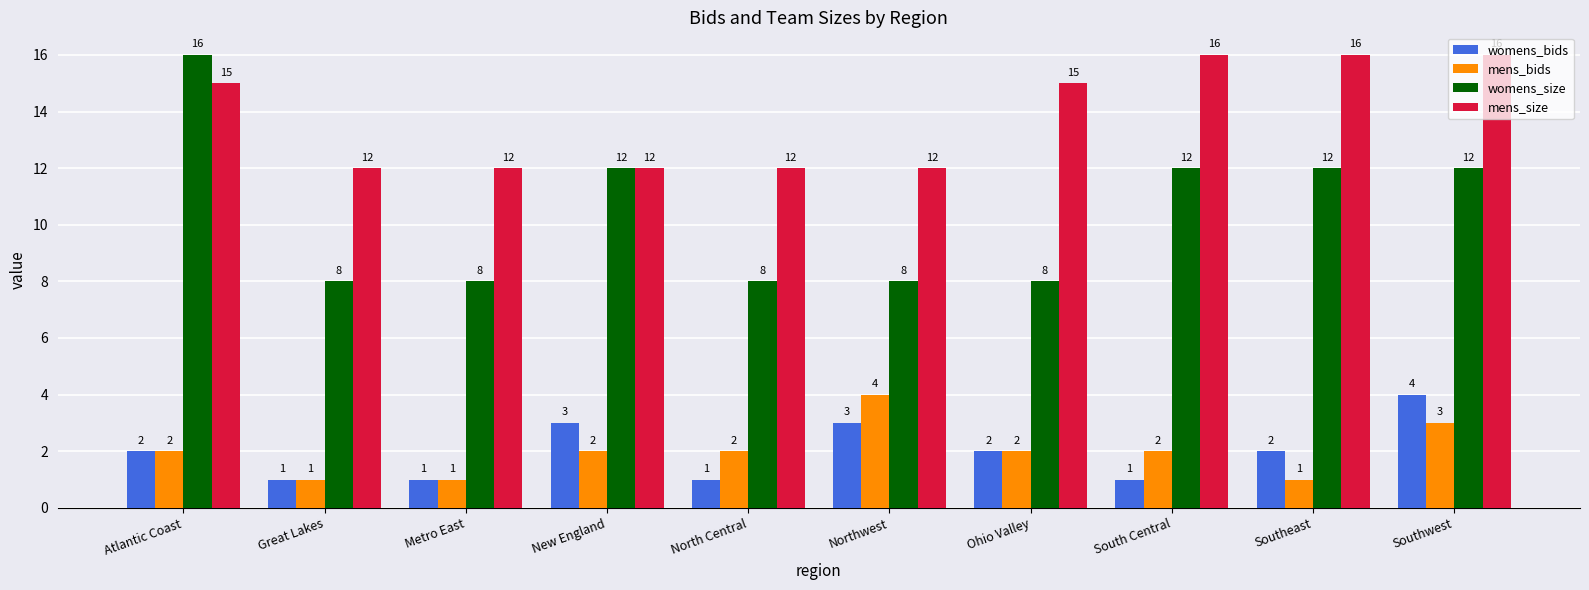

What value does the womens_size series have at New England?

12